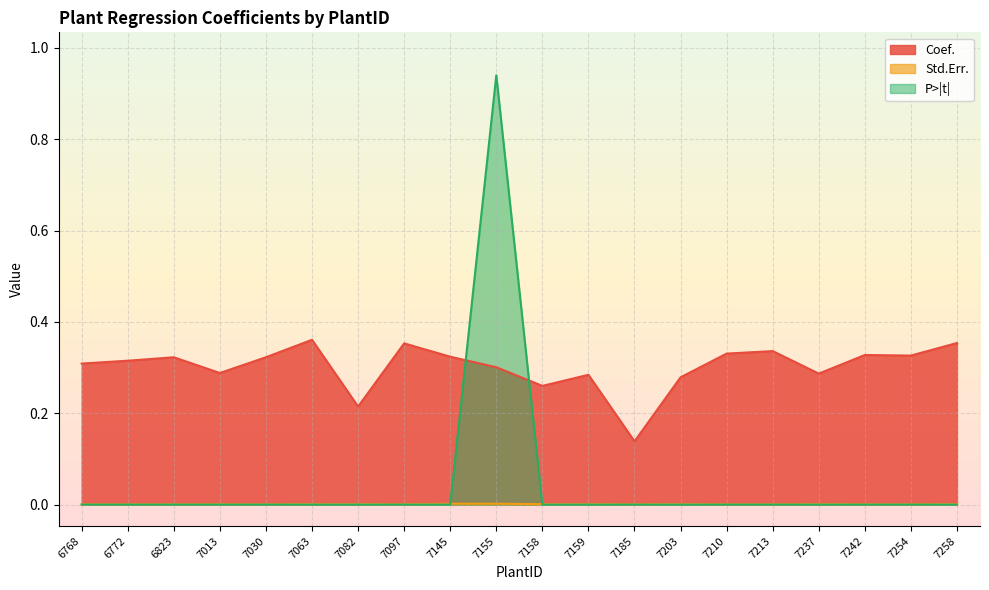

What is the sum of the Coef. values at 7254 and 7145?

0.7